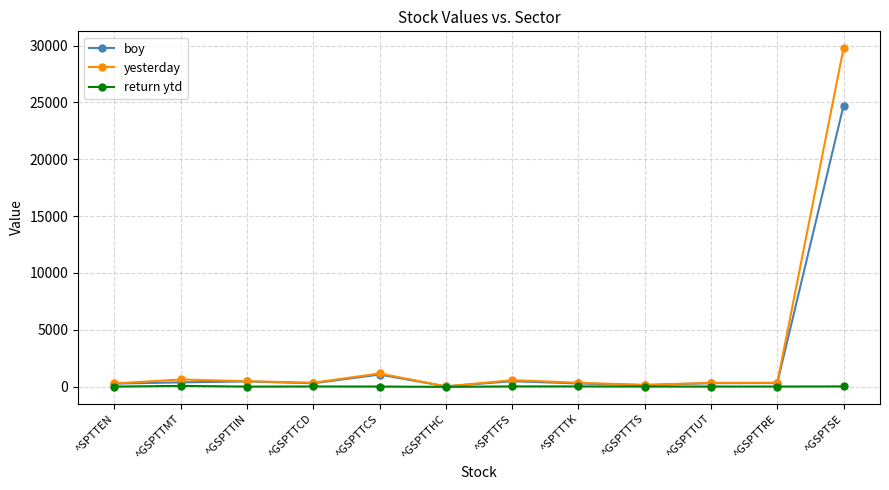

The value of boy at ^GSPTTCD is 298.5. True or false?

True